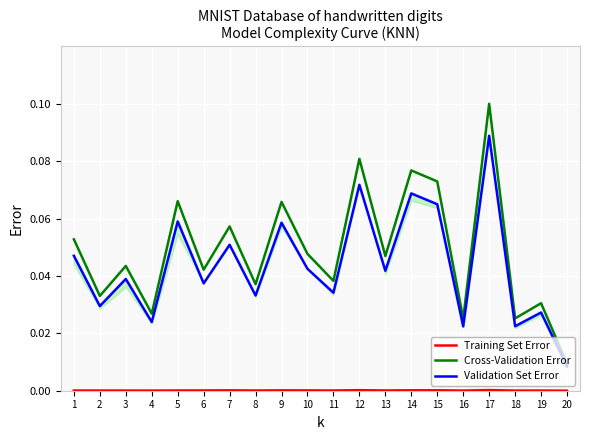

Does the chart display data point markers on the line(s)?

No